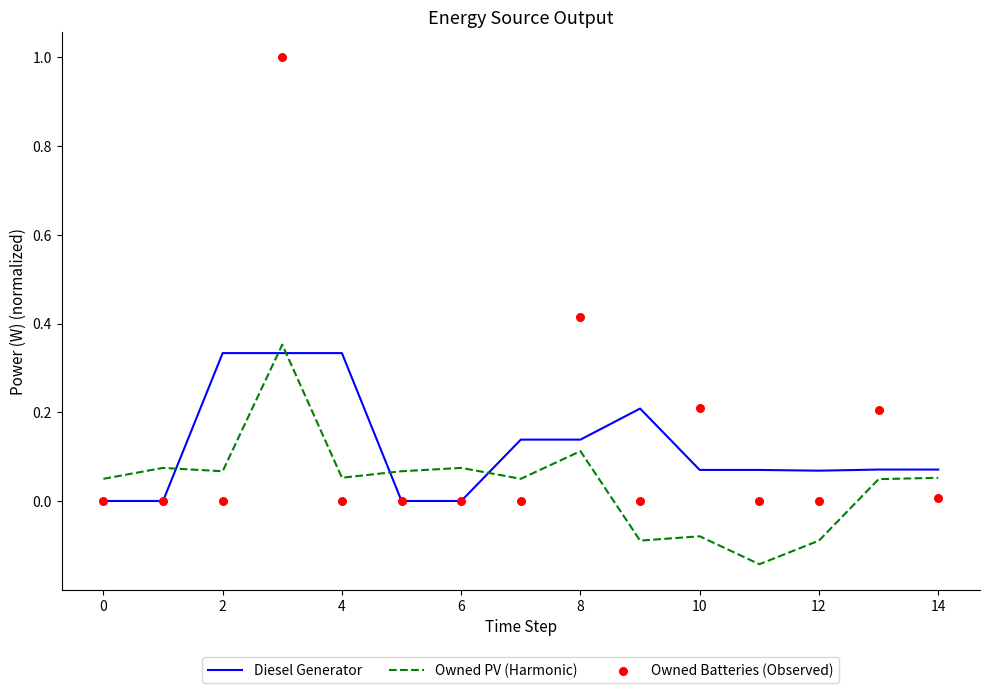

Which series has the largest Y range (max minus min)?

Owned Batteries (Observed)